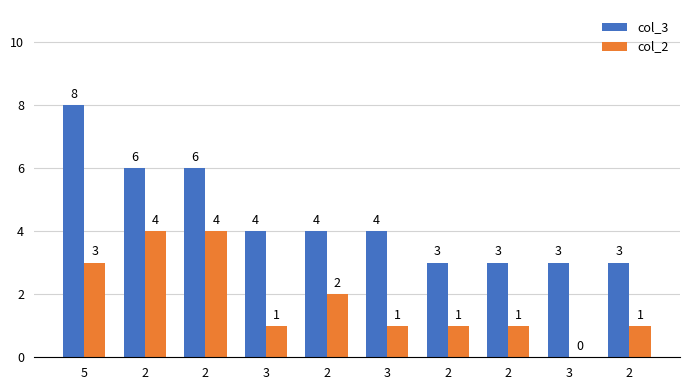

How many groups of bars are there?

10